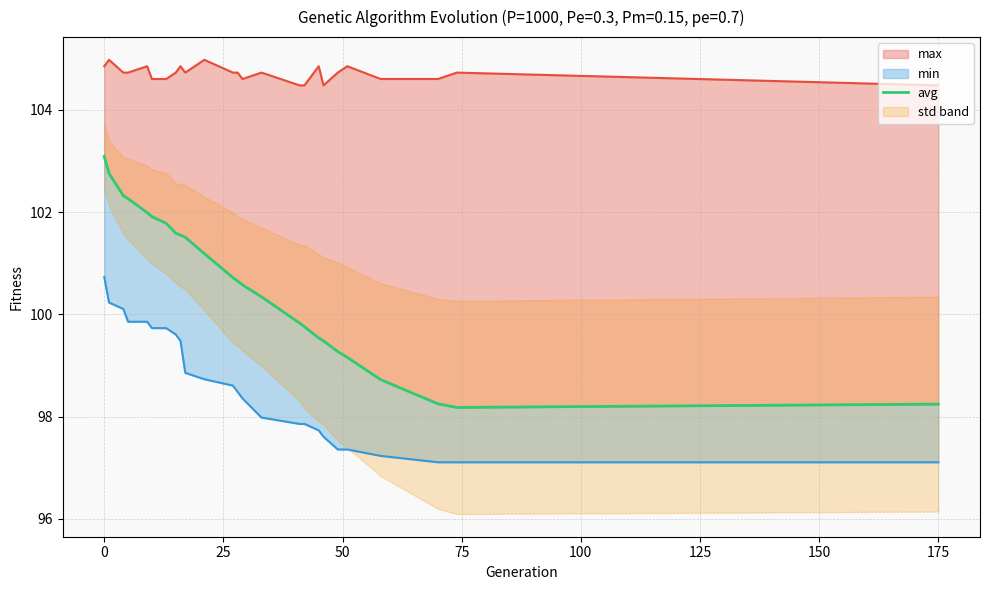

True or false: the data shows 98.7 at 21.

True